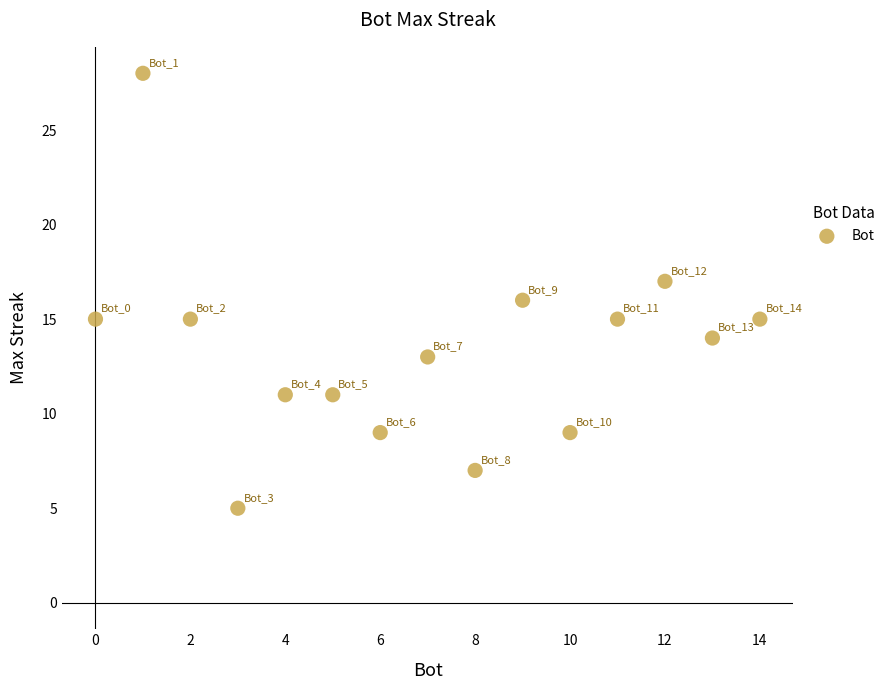

What is the range of Y values (max minus min)?

23